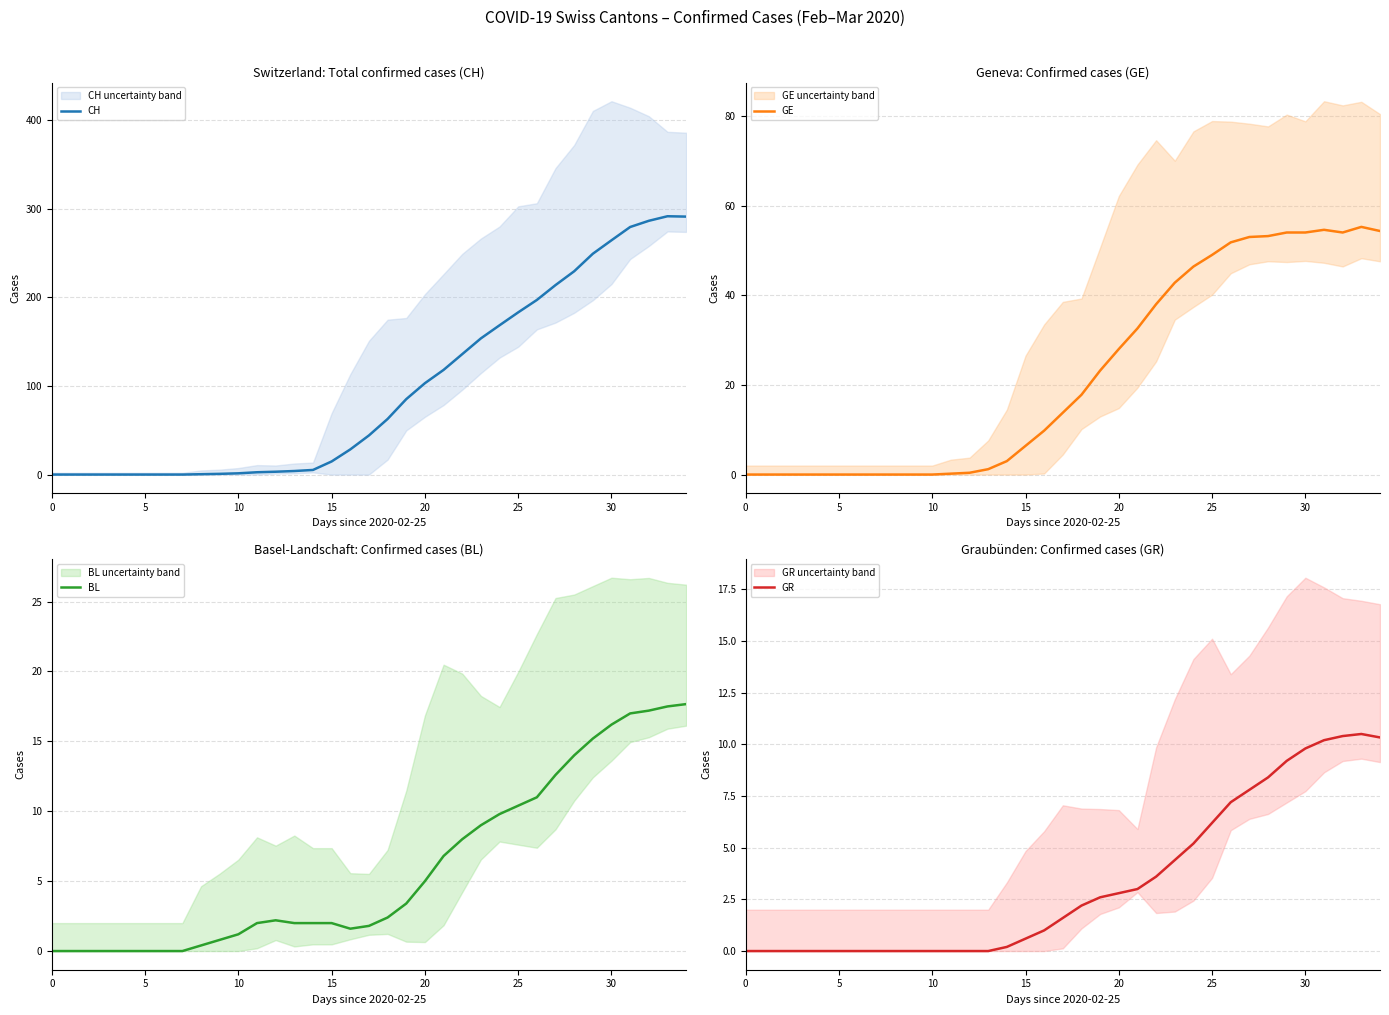

Is it true that GE equals 16.6 at 20?

False